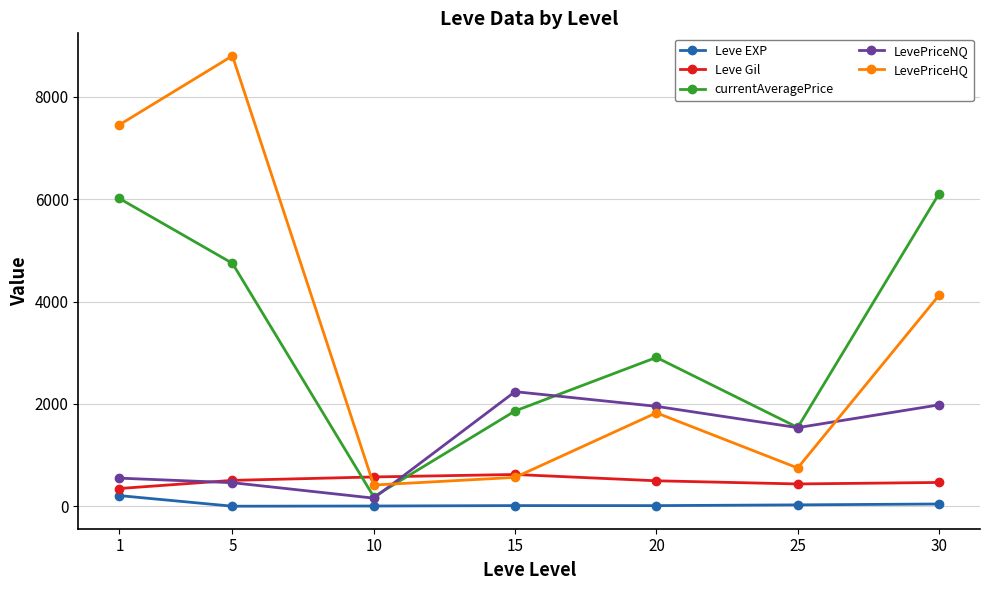

What are all the series names shown in the legend?

Leve EXP, Leve Gil, currentAveragePrice, LevePriceNQ, LevePriceHQ